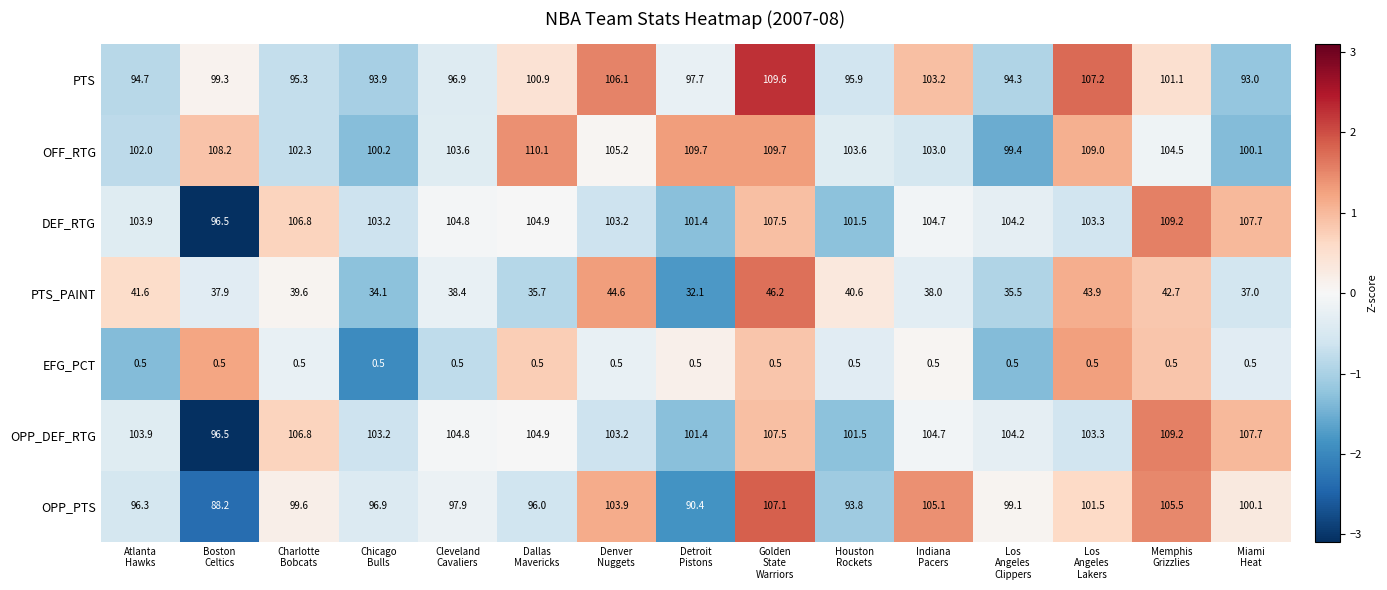

What is the maximum value shown in the chart?

110.1